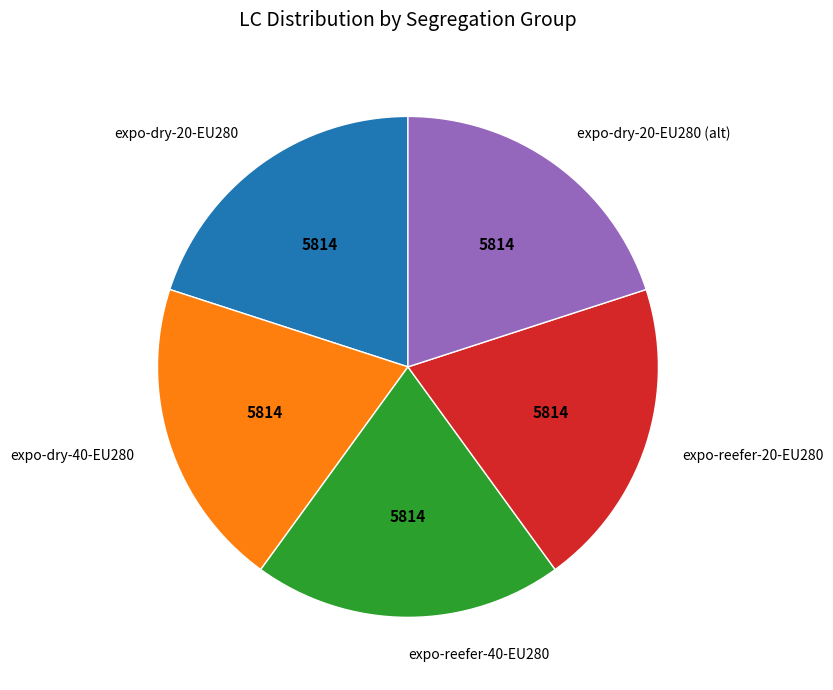

What is the ratio of the value at expo-dry-40-EU280 to the value at expo-reefer-40-EU280?

1.0